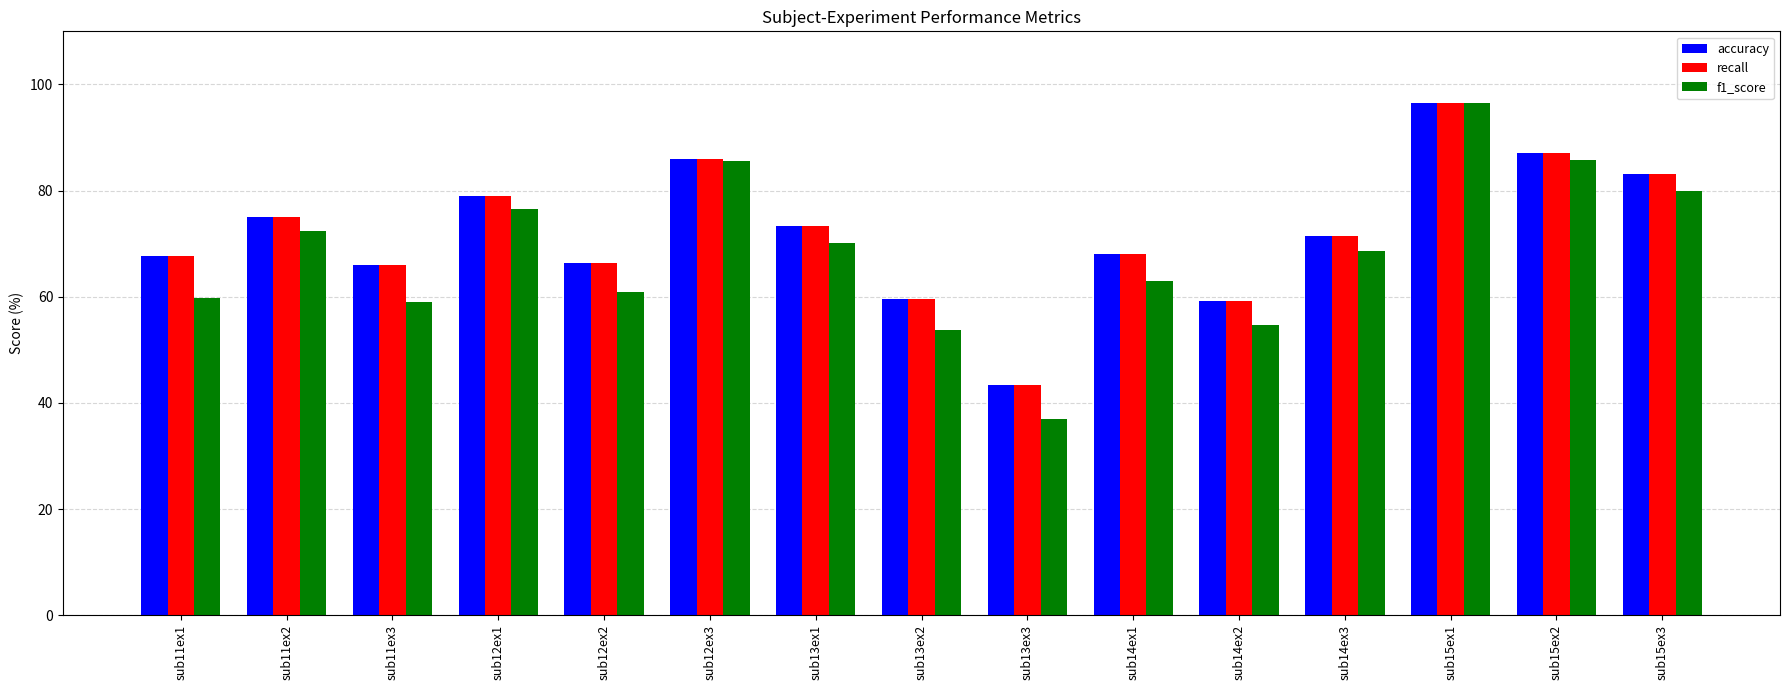

The f1_score series shows 96.4 at sub15ex1. True or false?

True